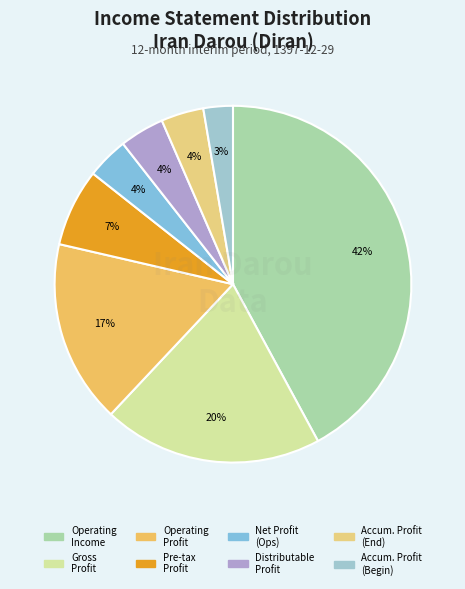

How many segments does this pie chart have?

8